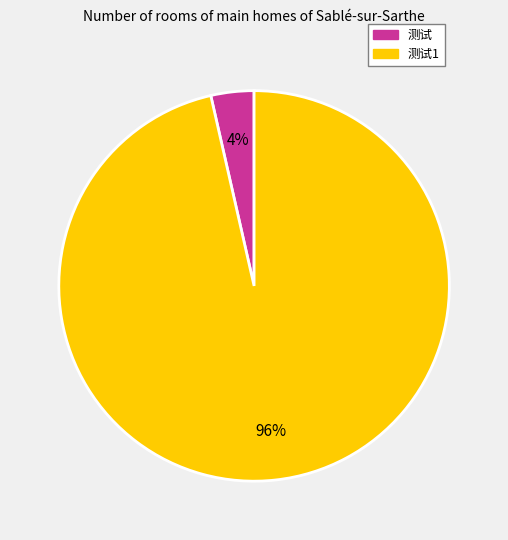

What is the largest slice in the pie chart?

测试1